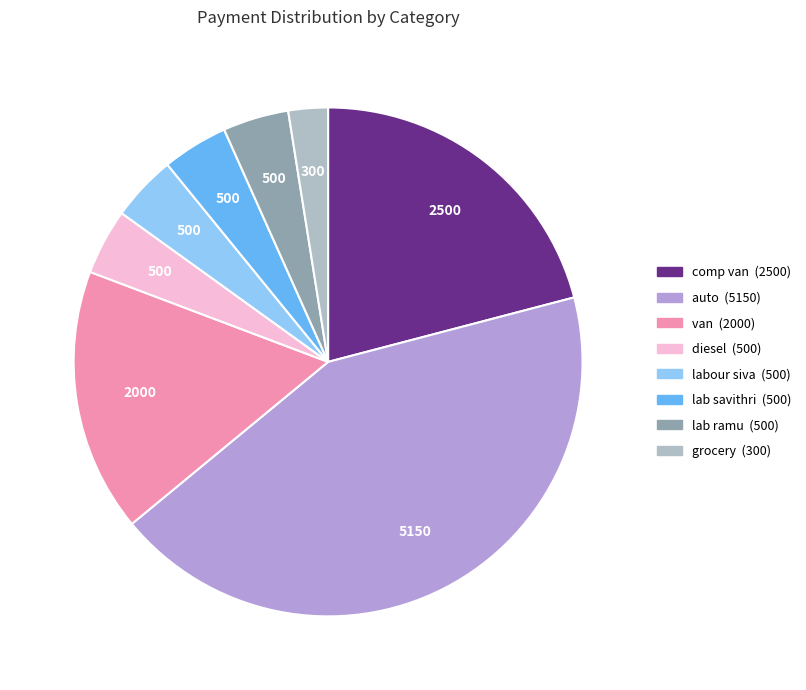

What percentage is the lab savithri slice, to the nearest percent?

4%